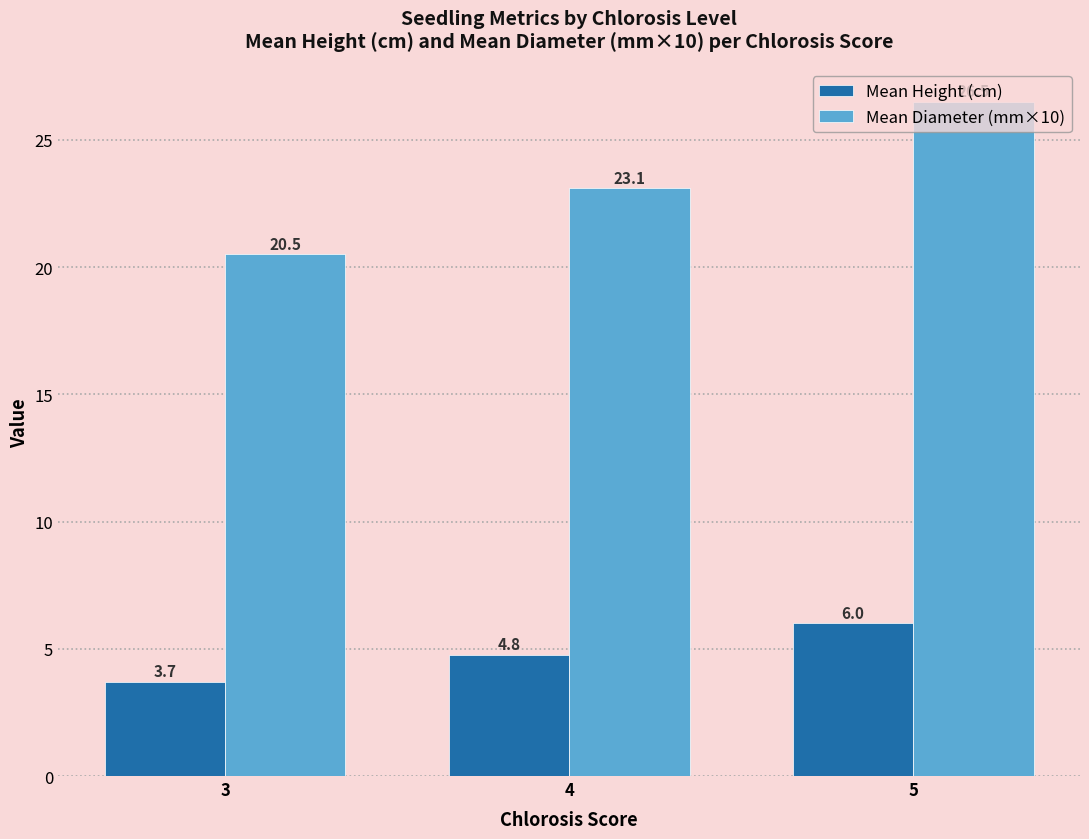

Are the bars grouped side by side (vs. stacked)?

Yes